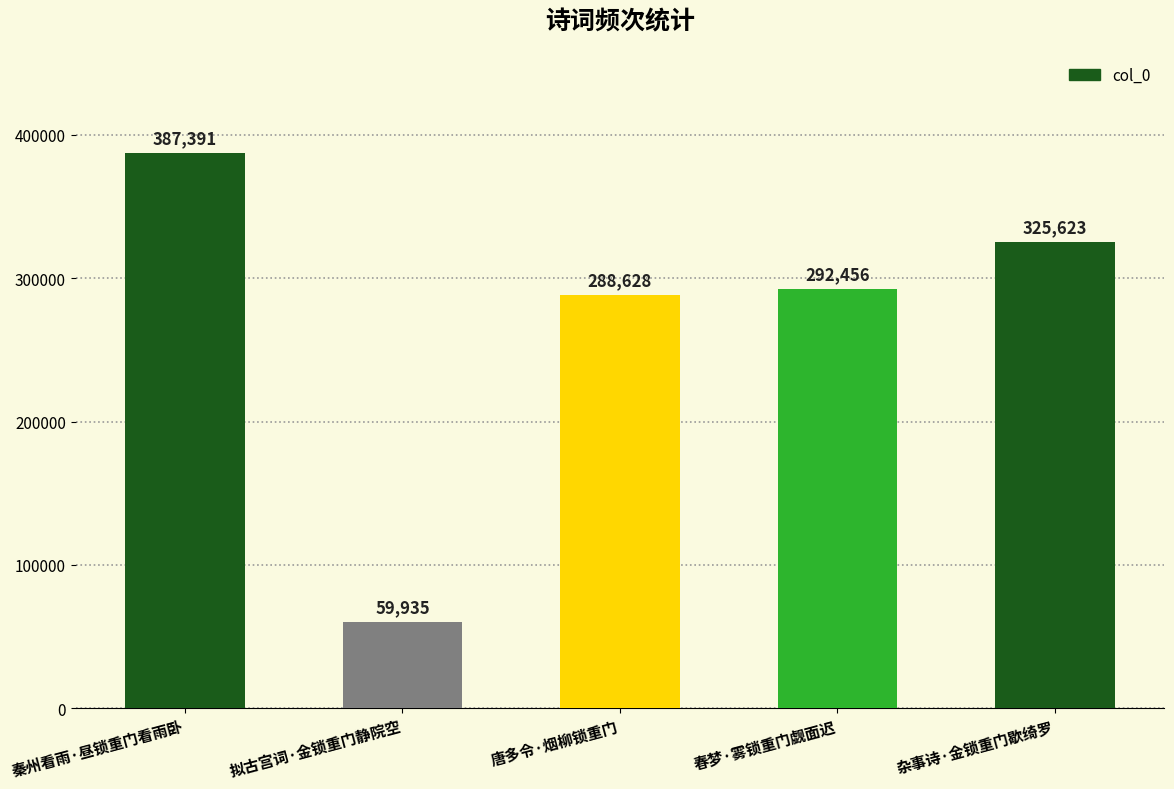

True or false: the data shows 387391 at 秦州看雨·昼锁重门看雨卧.

True